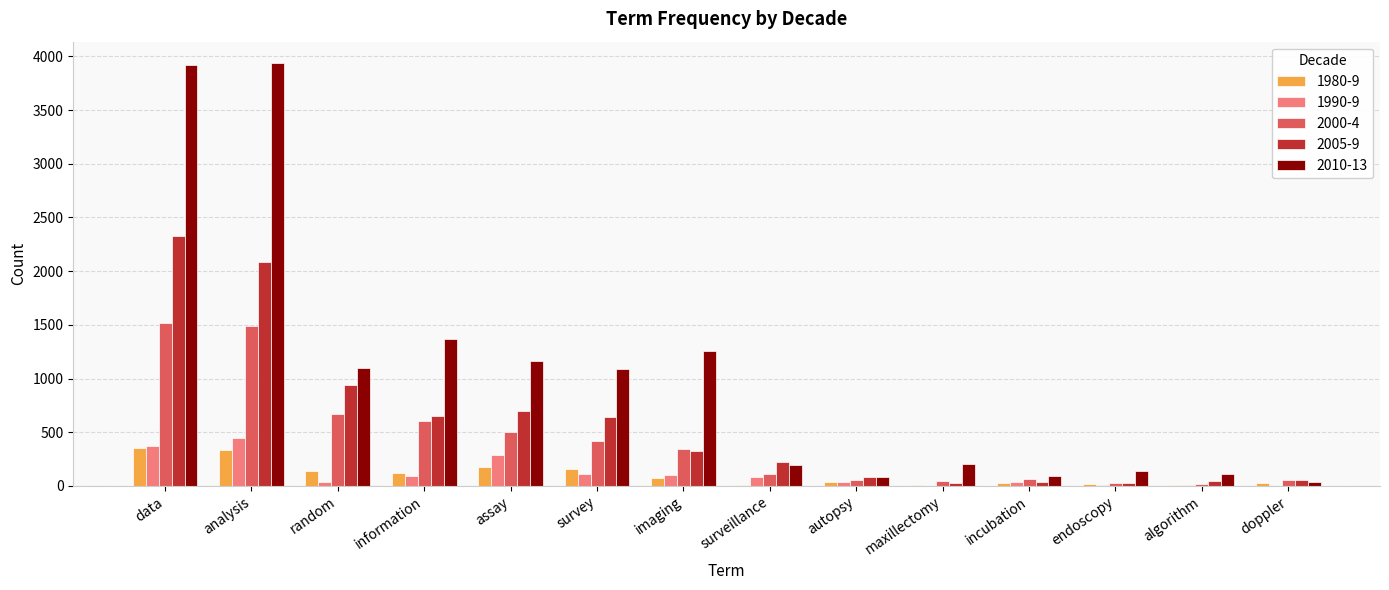

What is the greatest value displayed?

3941